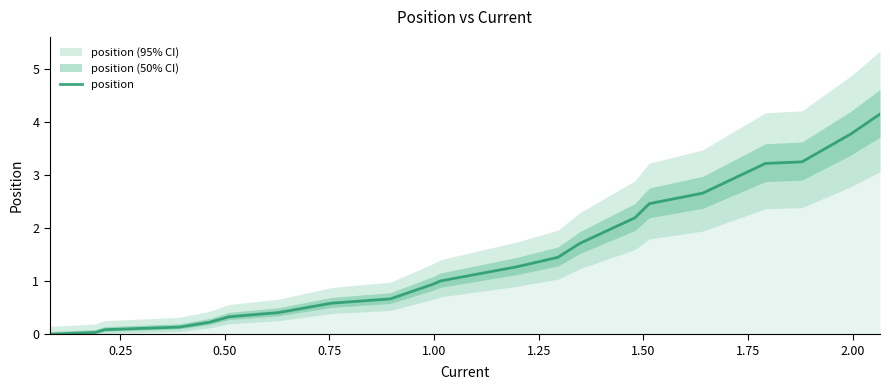

Count the number of values greater than 1.

11